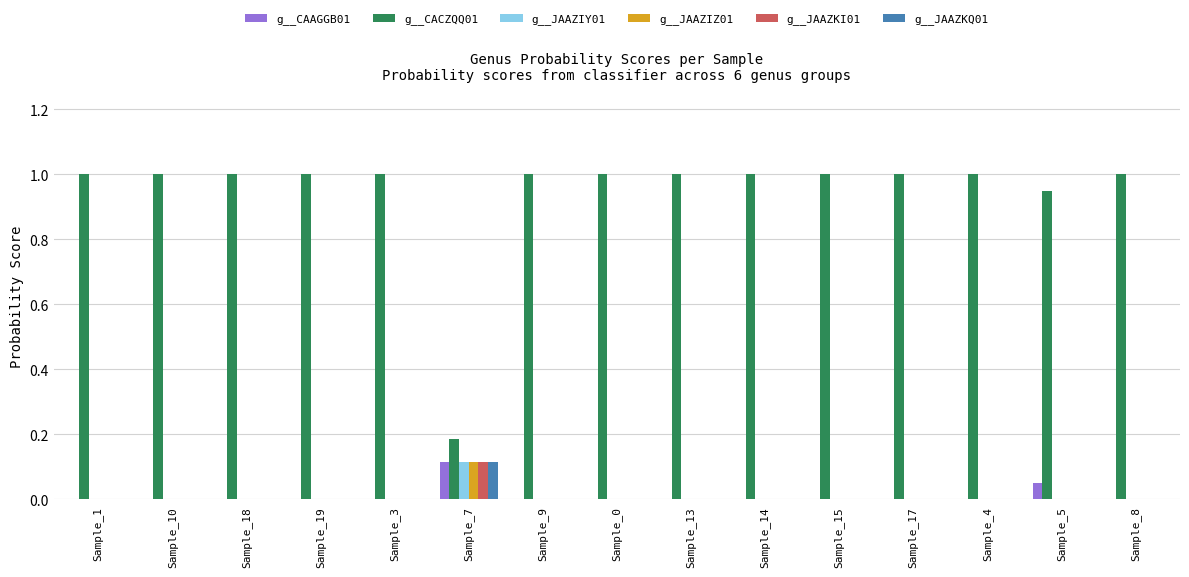

How many groups of bars are there?

15